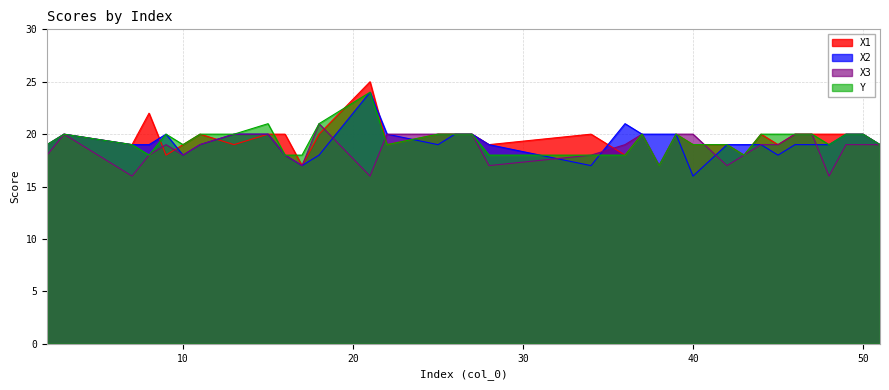

Where does the X1 series first go above 20?

8